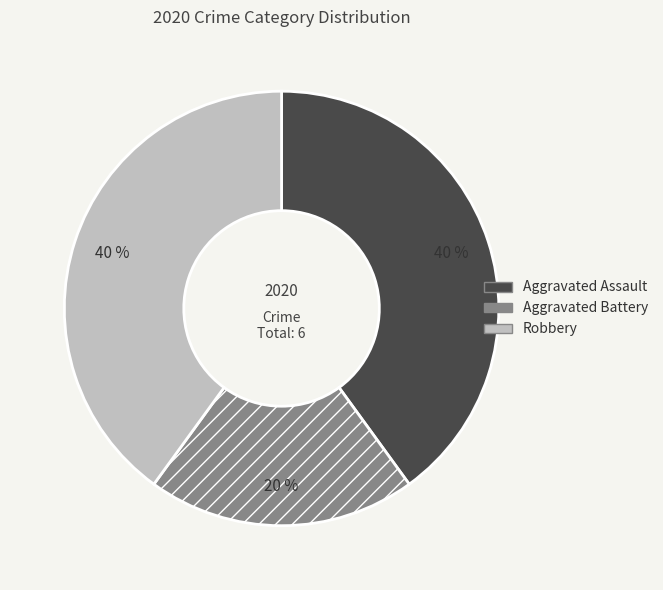

The Aggravated Assault slice represents 53% of the pie. True or false?

False